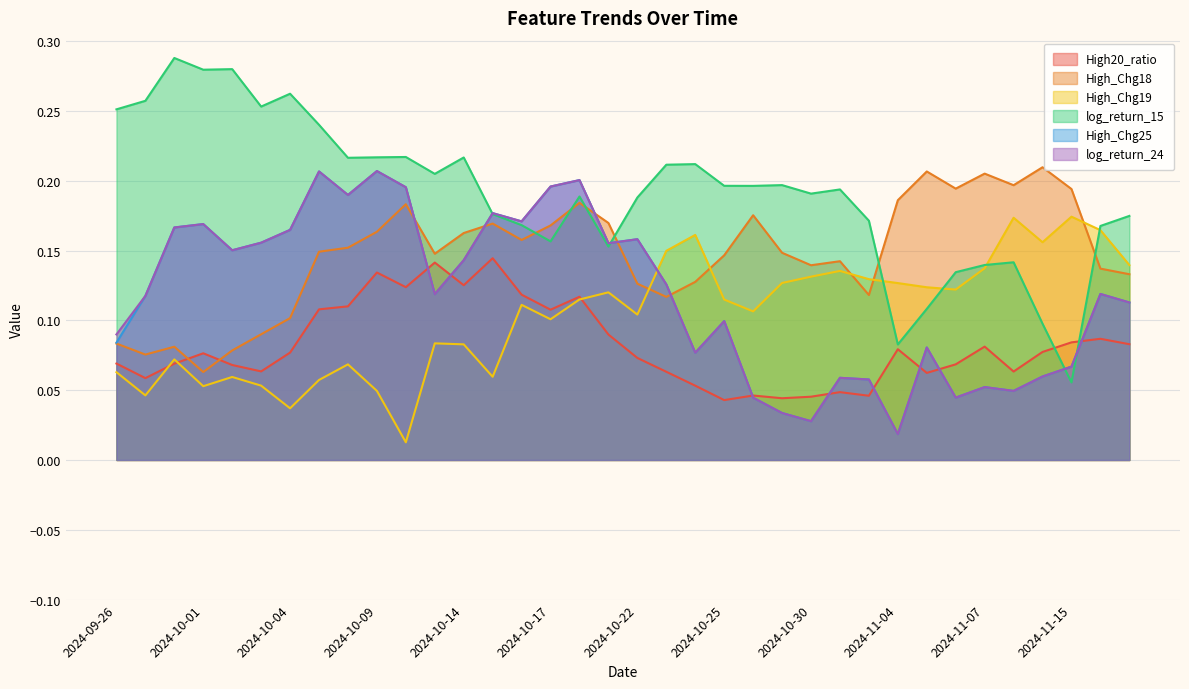

What are all the series names shown in the legend?

High20_ratio, High_Chg18, High_Chg19, log_return_15, High_Chg25, log_return_24